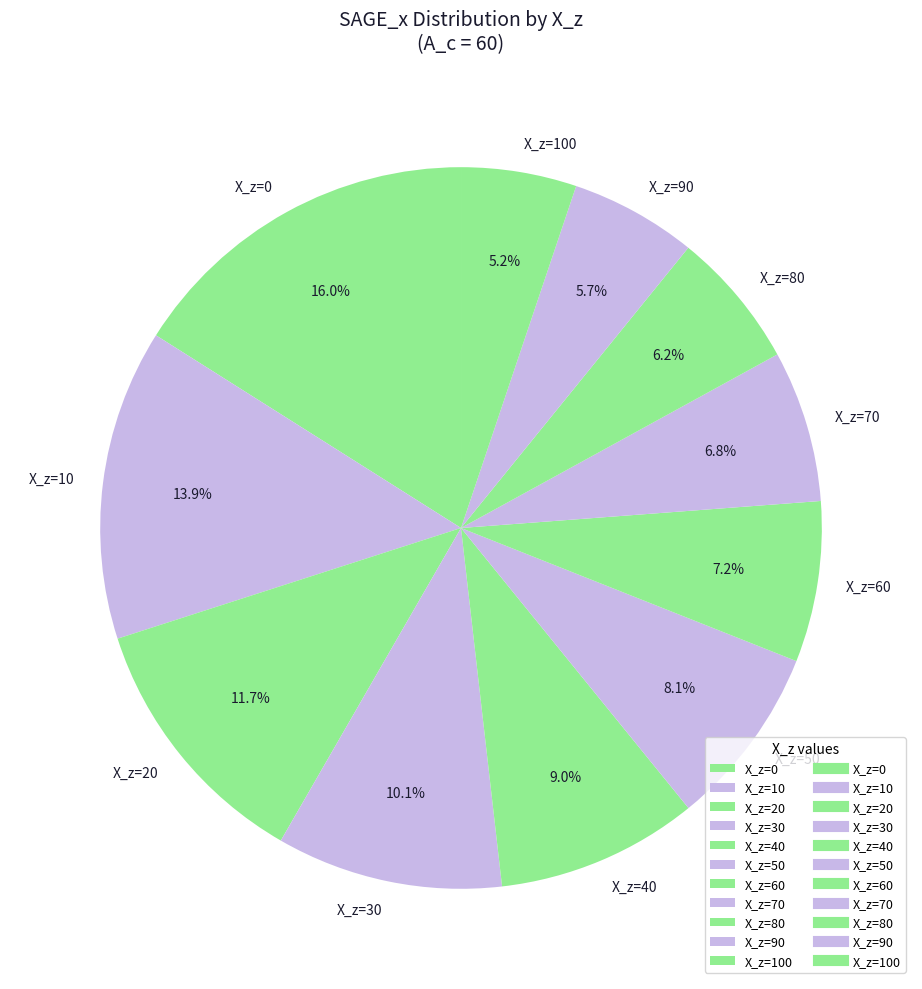

Between X_z=30 and X_z=40, which is larger?

X_z=30